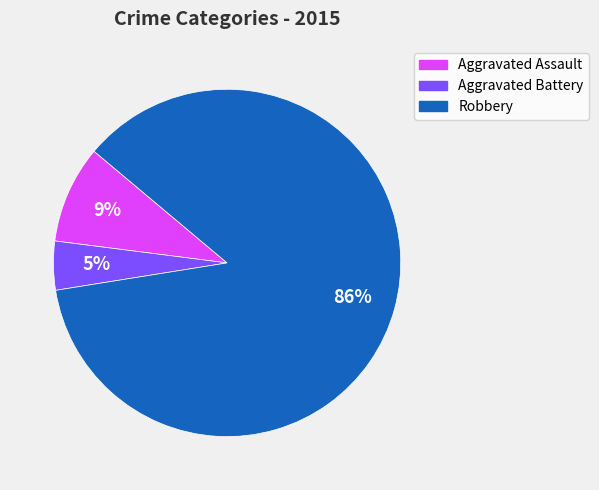

Is there a majority slice in this chart?

Yes